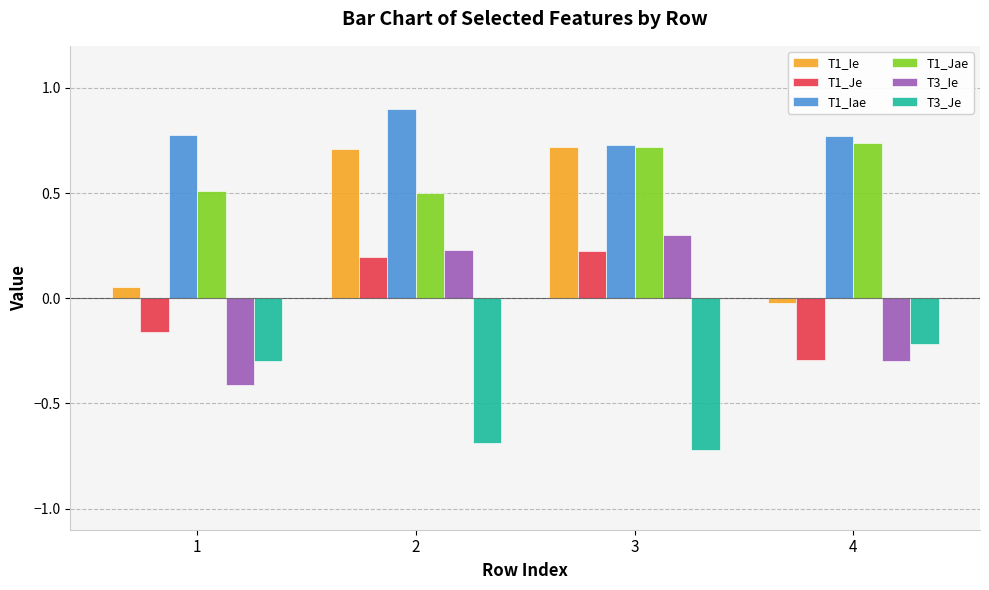

Which series has the widest spread of values?

T1_Ie